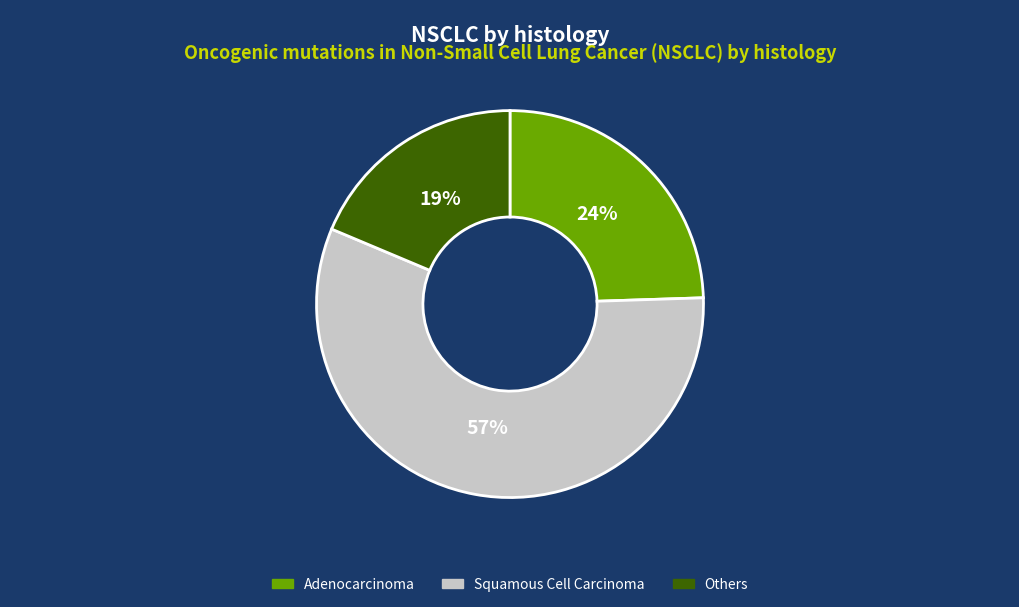

Is there any slice that represents more than half of the pie?

Yes